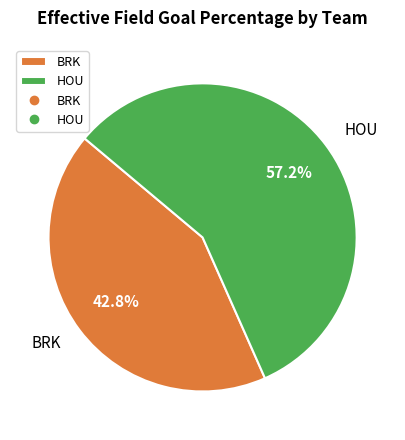

Rank the categories by value from lowest to highest.

BRK, HOU